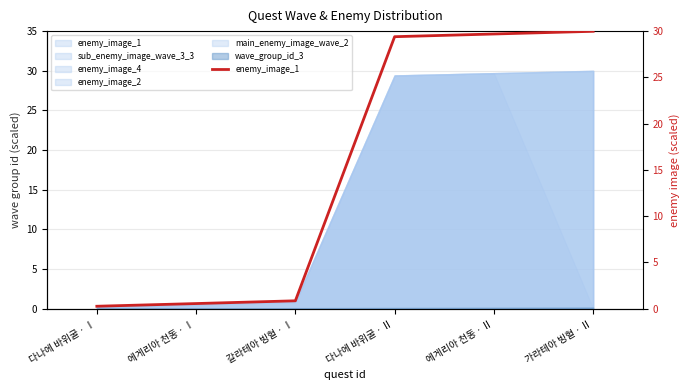

Rank the categories by value from highest to lowest.

가라테아 빙혈ㆍⅡ, 에게리아 천동ㆍⅡ, 다나에 바위굴ㆍⅡ, 갈라테아 빙혈ㆍⅠ, 에게리아 천동ㆍⅠ, 다나에 바위굴ㆍⅠ